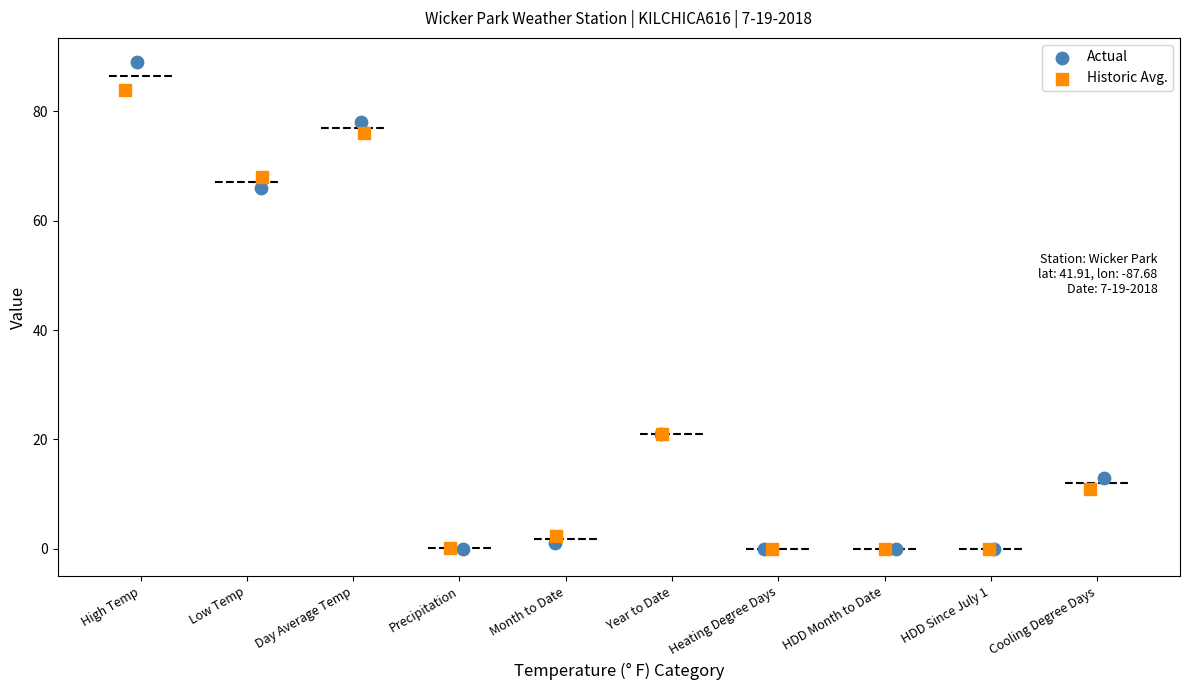

Which series has the largest Y range (max minus min)?

Actual